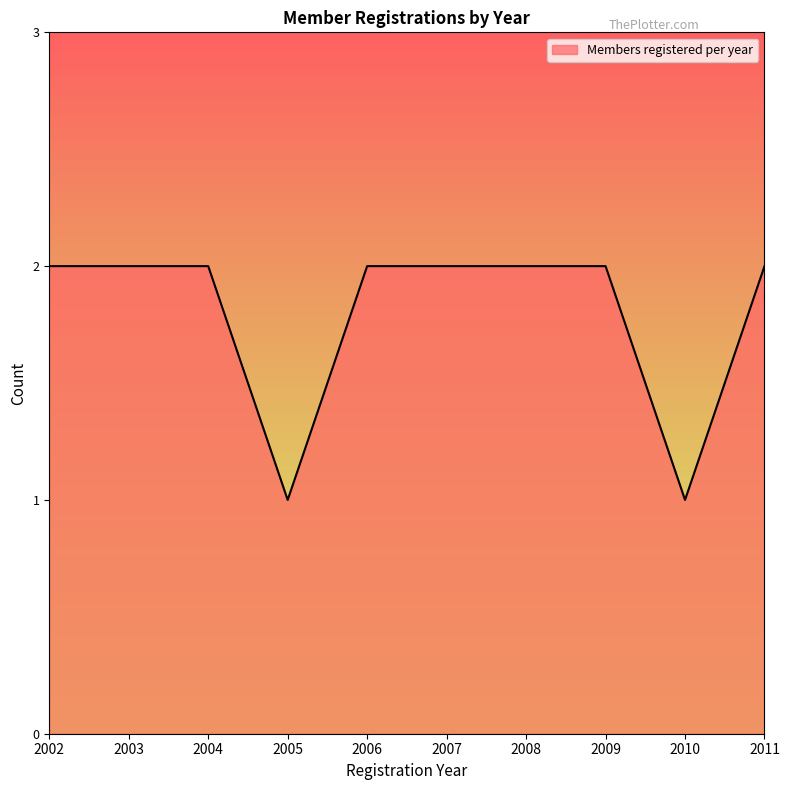

Approximately how many times larger is the value at 2011 compared to 2004?

1.0